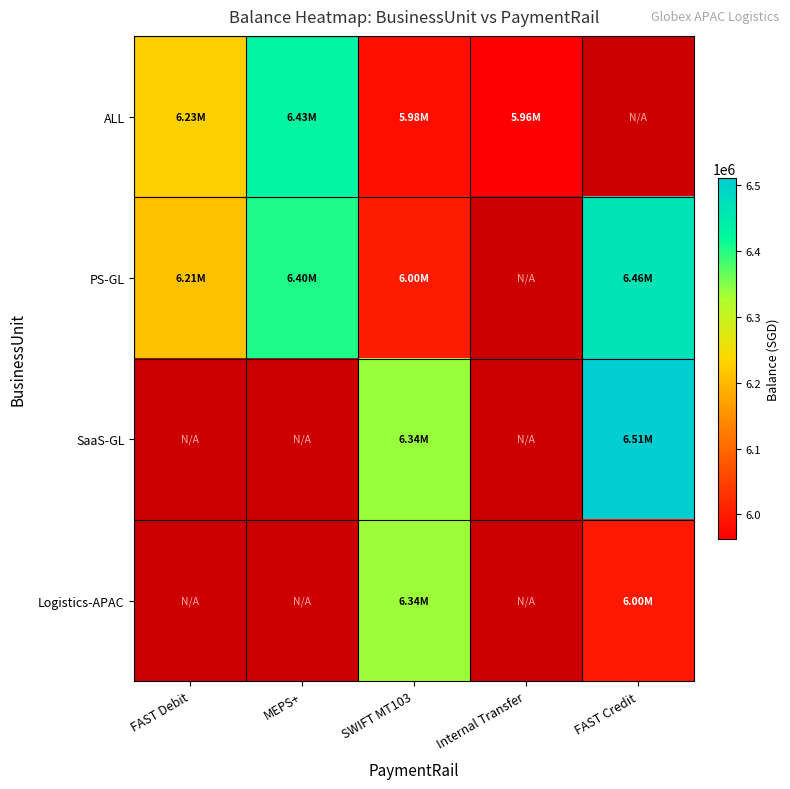

At how many categories does at least one series exceed 6180852?

4